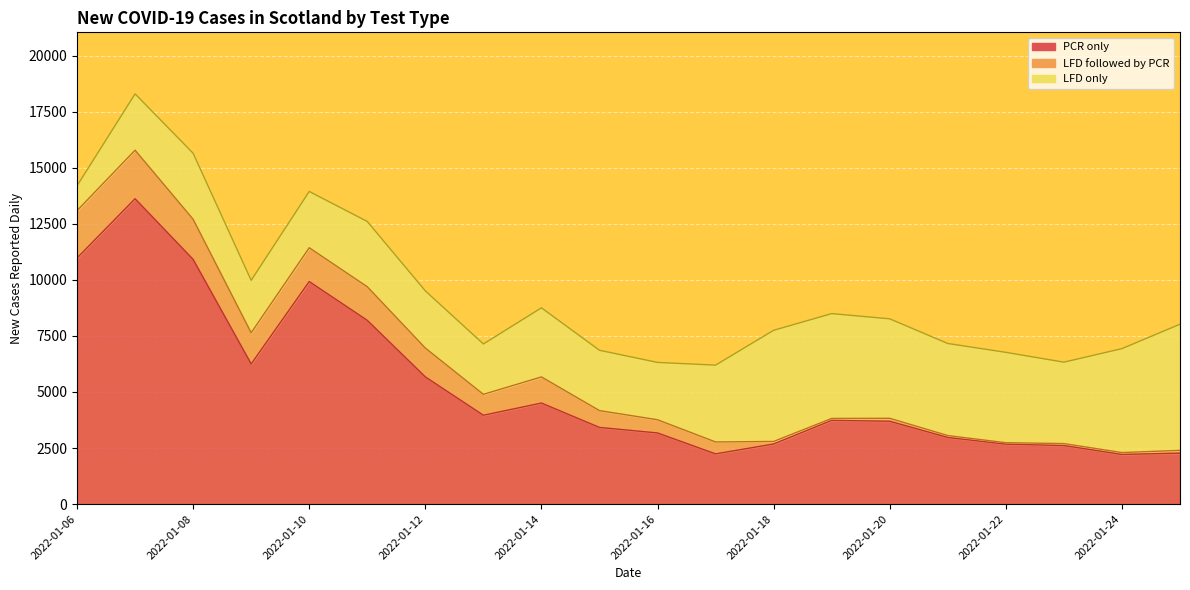

How many lines are shown in the chart?

3